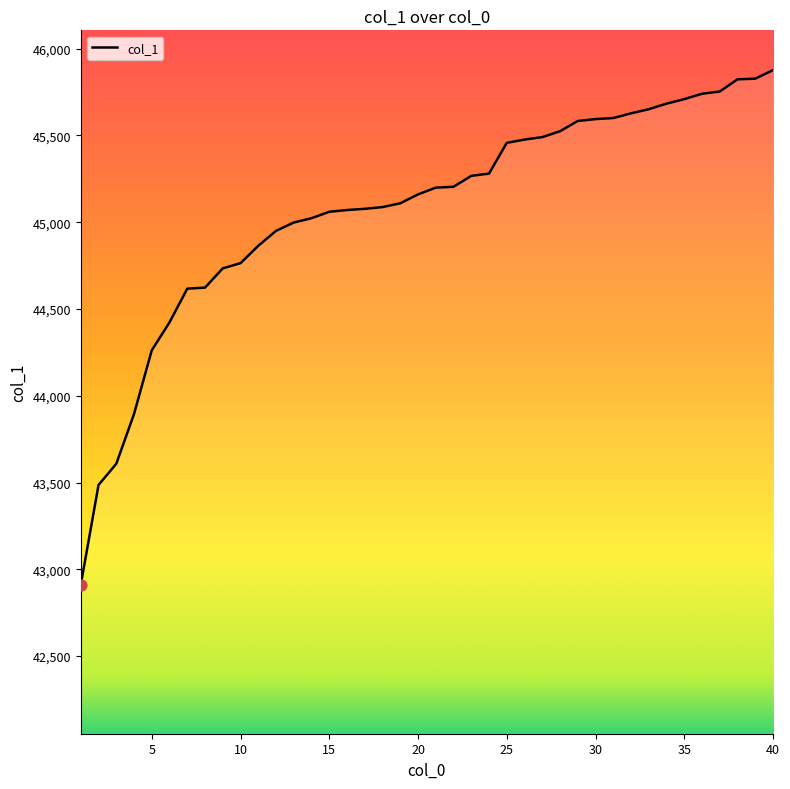

What is the smallest value displayed?

42911